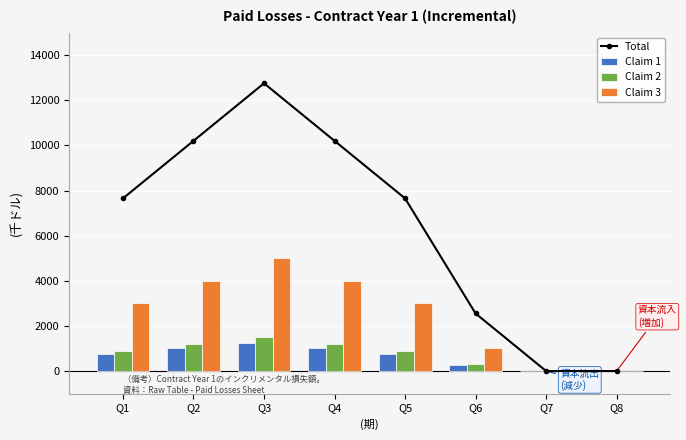

What is the sum of all Claim 3 values?

20000